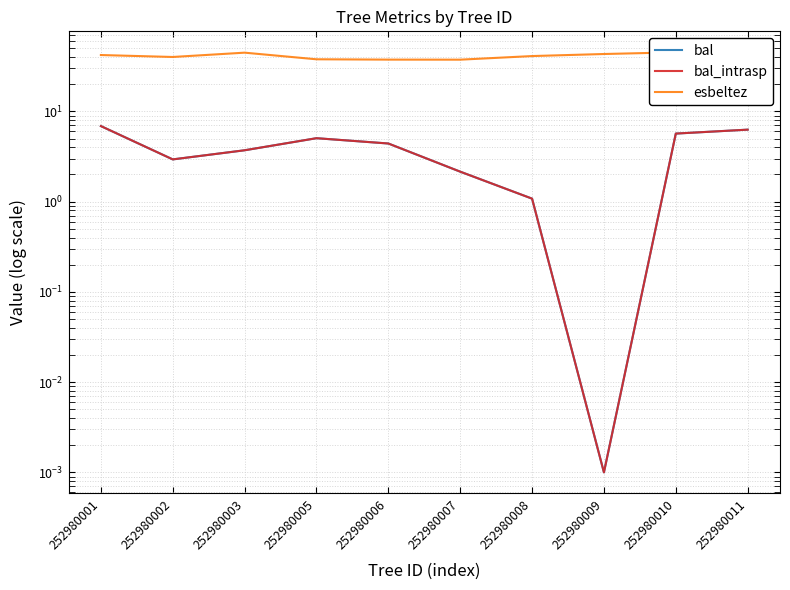

Reading left to right, what are all the values shown in this chart?

bal: 6.9	2.9	3.7	5.0	4.4	2.1	1.1	0.0	5.7	6.3
bal_intrasp: 6.9	2.9	3.7	5.0	4.4	2.1	1.1	0.0	5.7	6.3
esbeltez: 42.1	40.1	44.8	37.8	37.5	37.5	41.1	43.3	45.2	41.9